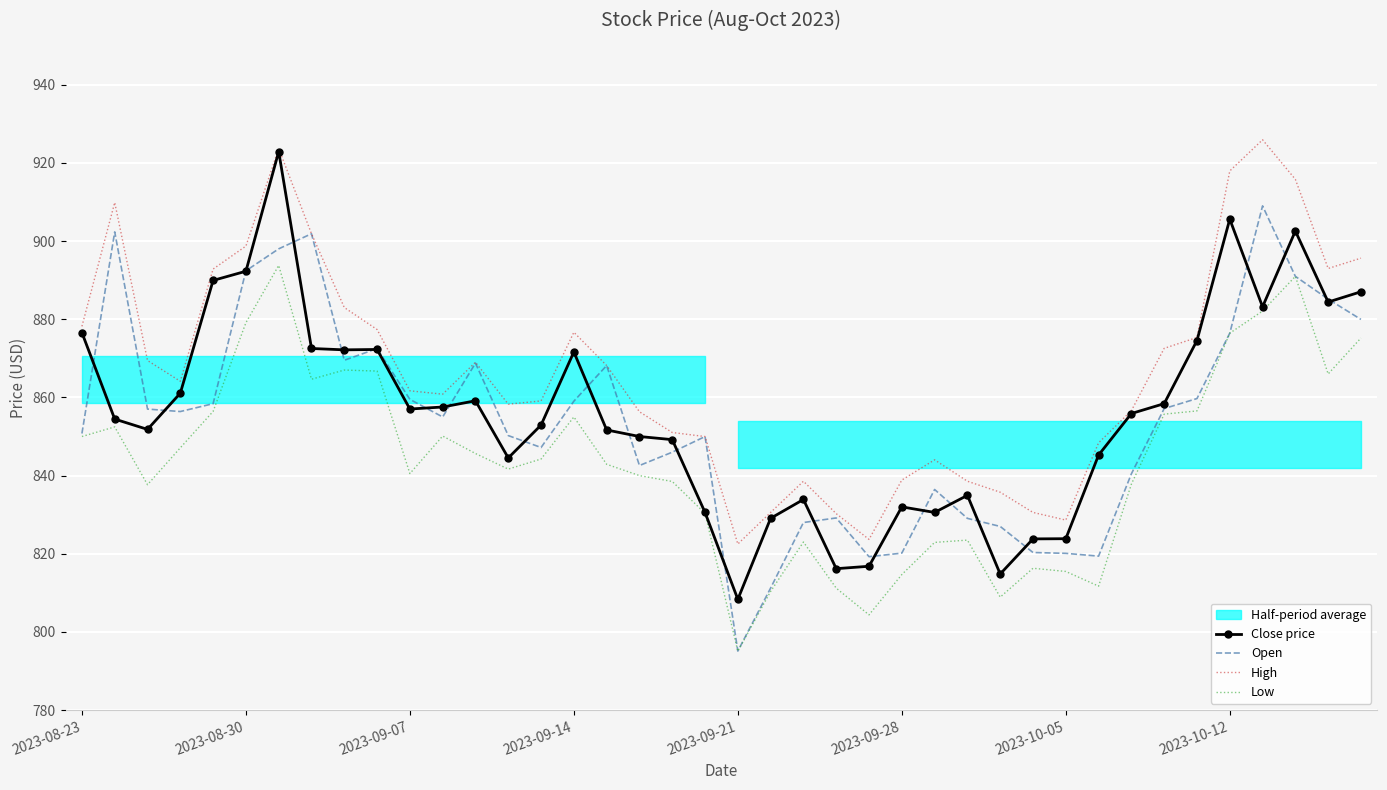

The value of Open at 2023-10-12 is 876.4. True or false?

True